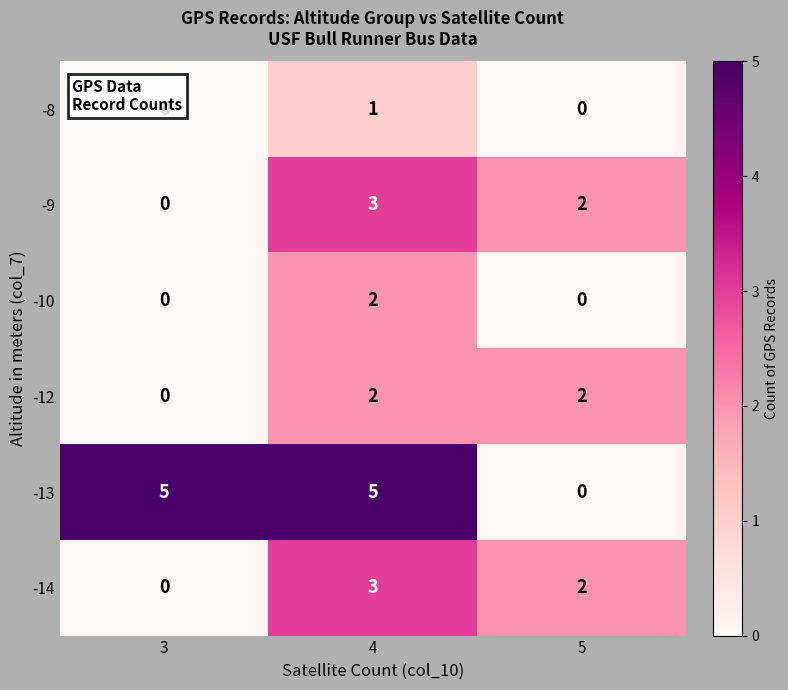

What is the sum of all -13 values?

10